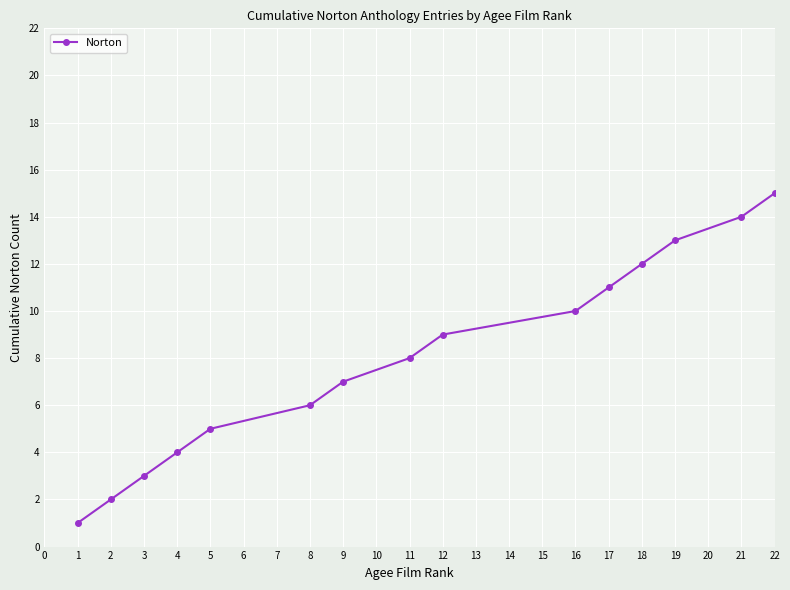

How many data points are less than 8?

7